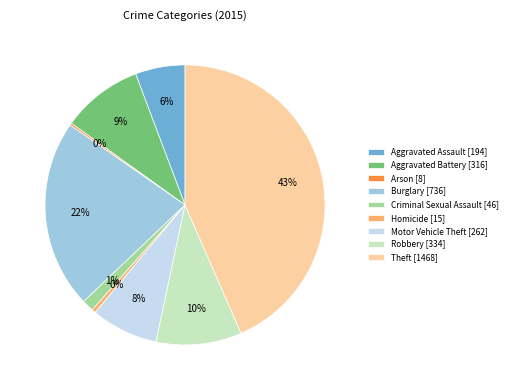

To the nearest percent, what is the difference between the largest and smallest slice percentages?

43%